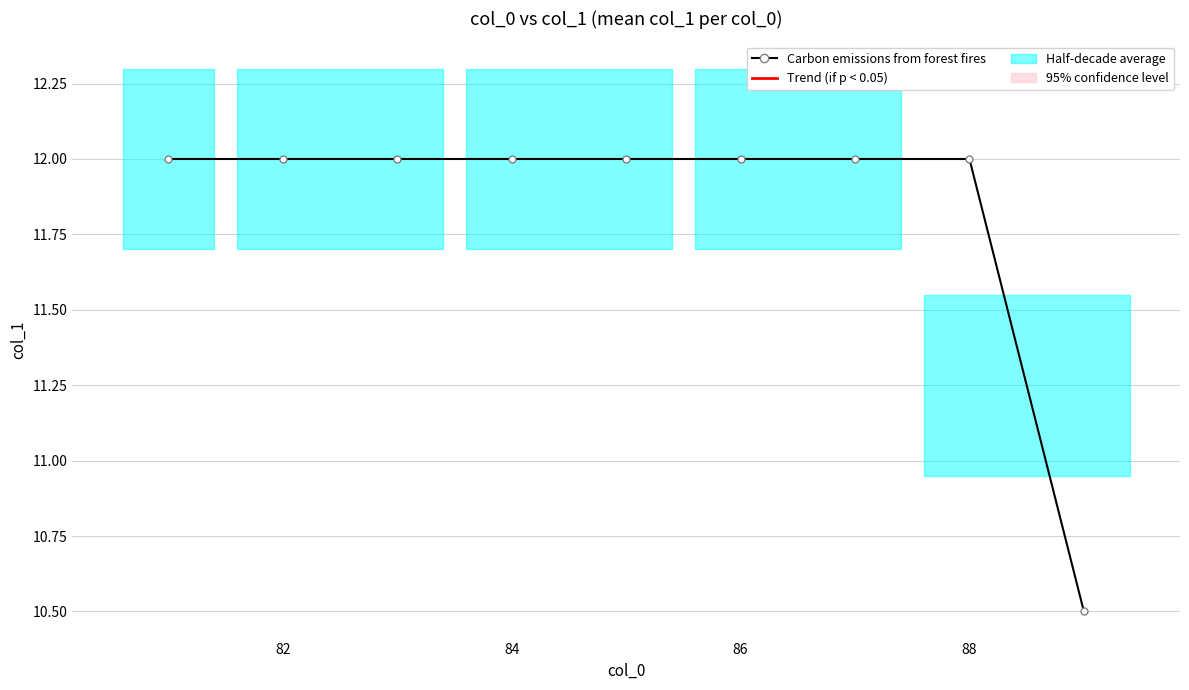

Reading left to right, list all the values displayed in this chart.

12.0	12.0	12.0	12.0	12.0	12.0	12.0	12.0	10.5